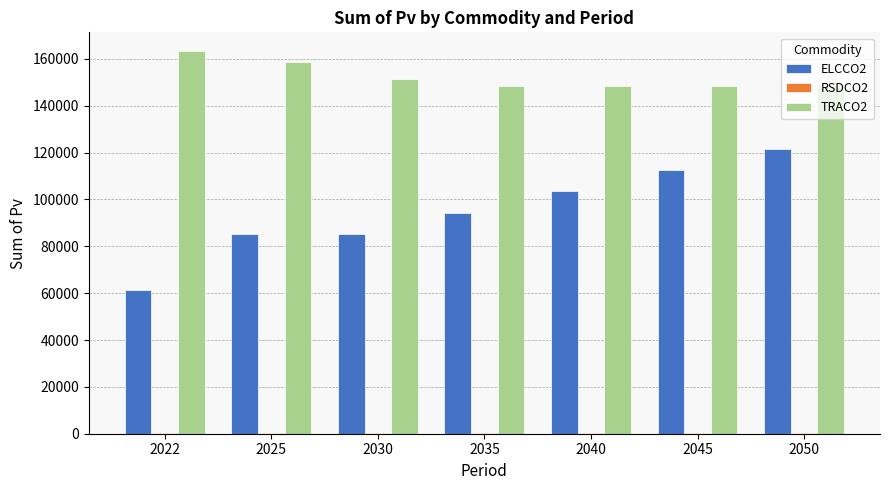

The value of ELCCO2 at 2030 is 85338.8. True or false?

True